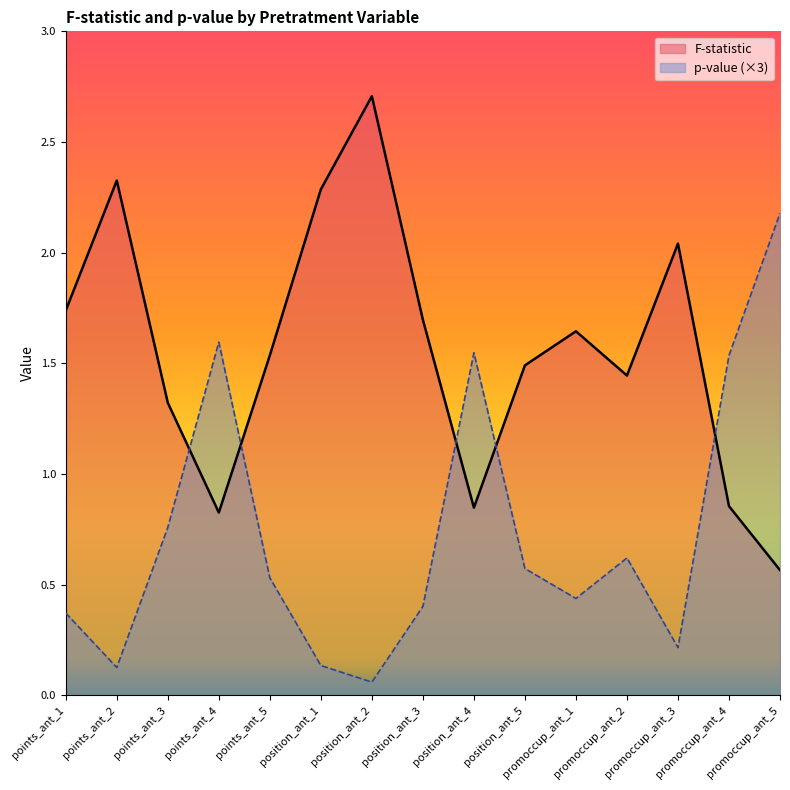

How many lines are shown in the chart?

2